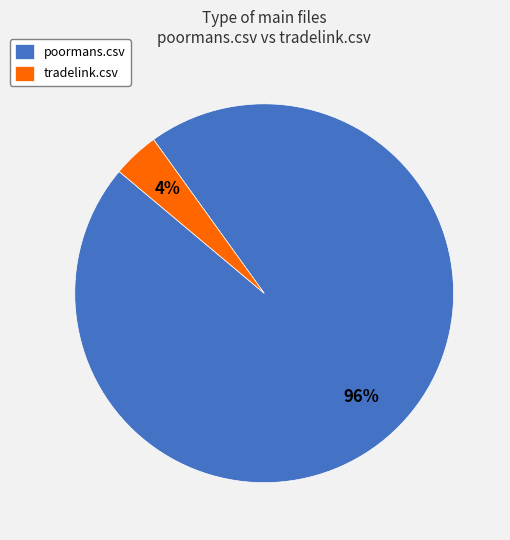

To the nearest percent, what is the difference between the tradelink.csv and poormans.csv slice percentages?

92%